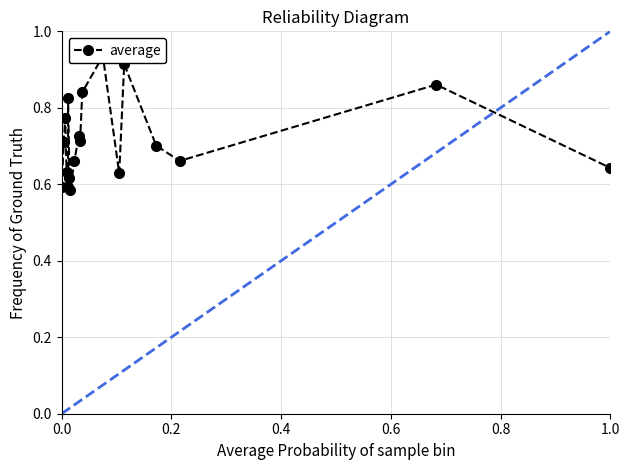

The value at 16 is 0.2. True or false?

False